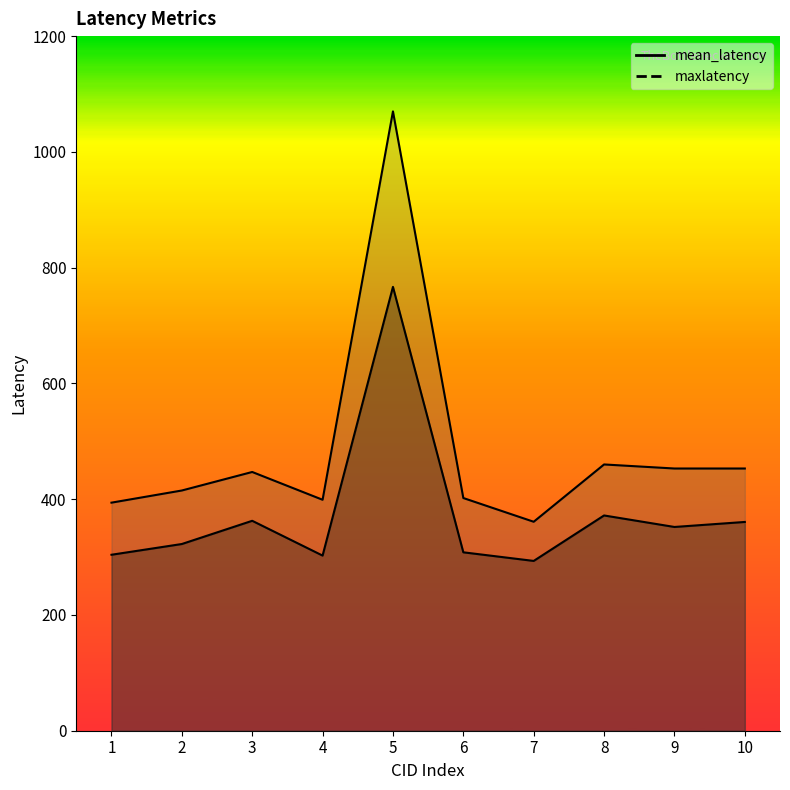

True or false: maxlatency has more than 1 points higher than both neighbors.

True